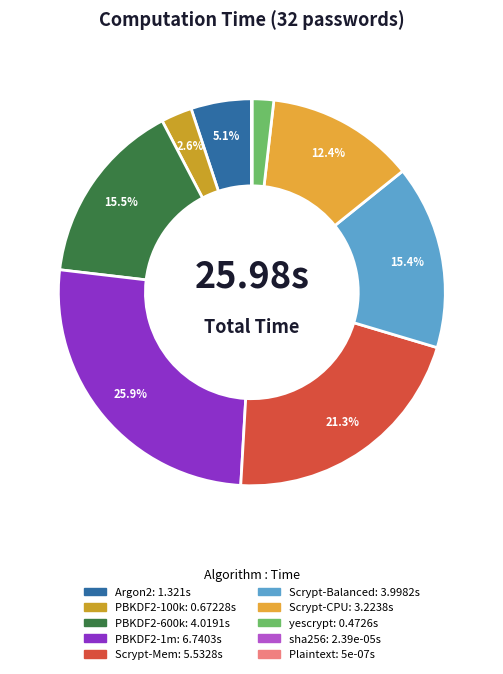

What is the change in value from Argon2 to Scrypt-CPU?

+1.9